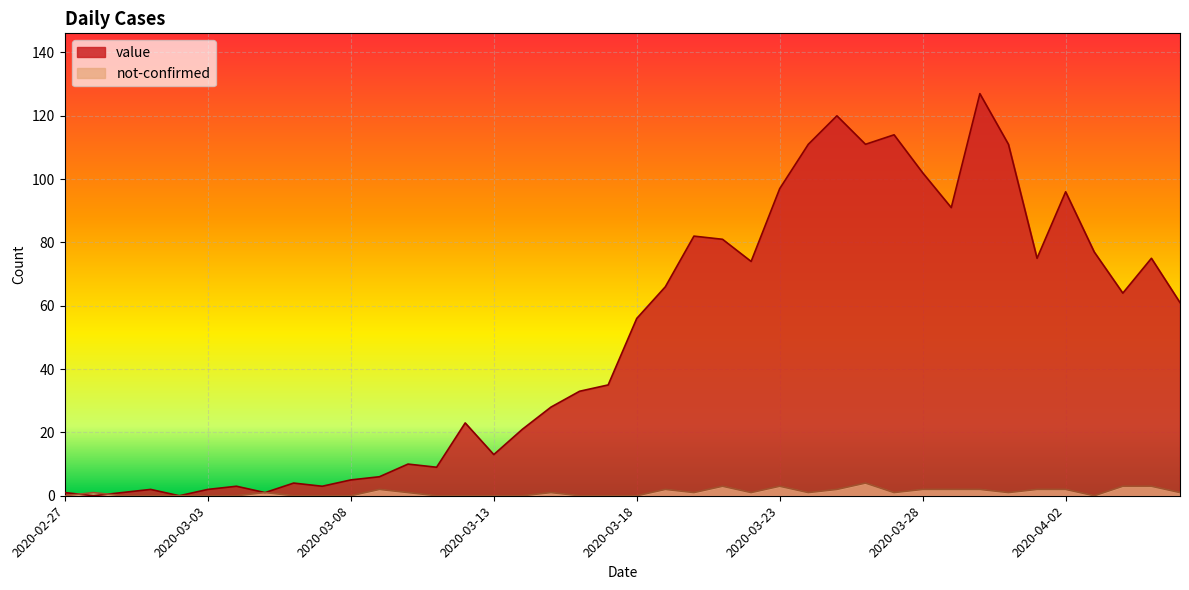

The value of not-confirmed at 2020-04-01 is 2. True or false?

True